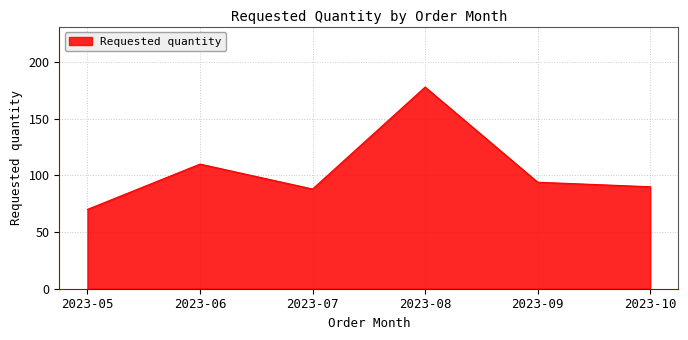

Approximately how many times larger is the value at 2023-06 compared to 2023-10?

1.2